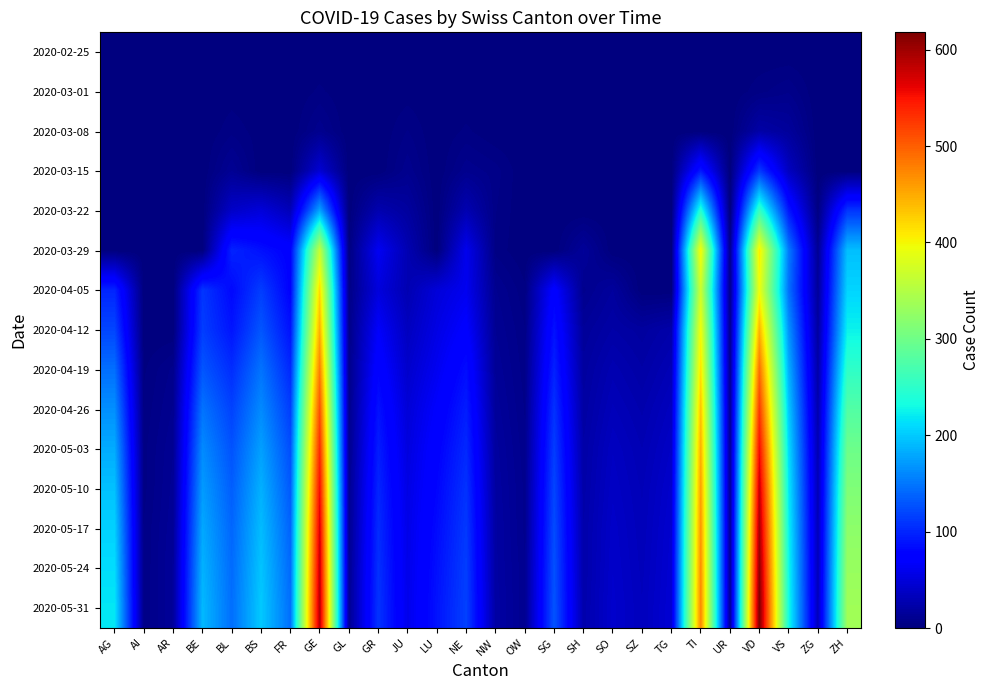

Which category has the lowest value across all series?

AG